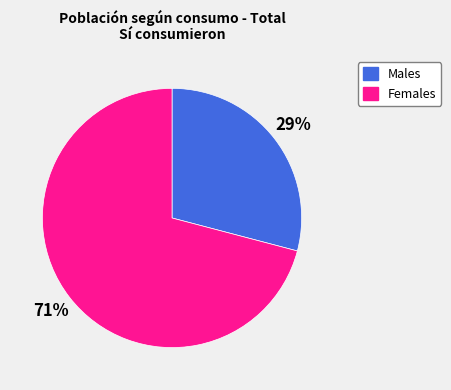

Is there any slice that represents more than half of the pie?

Yes